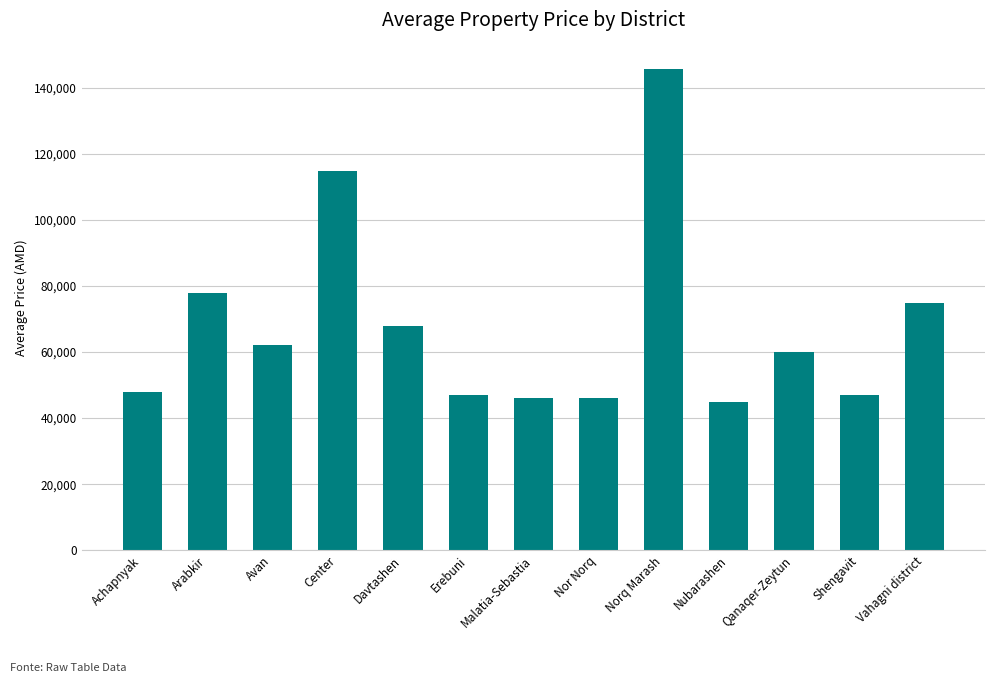

Approximately how many times larger is the value at Erebuni compared to Nor Norq?

1.0